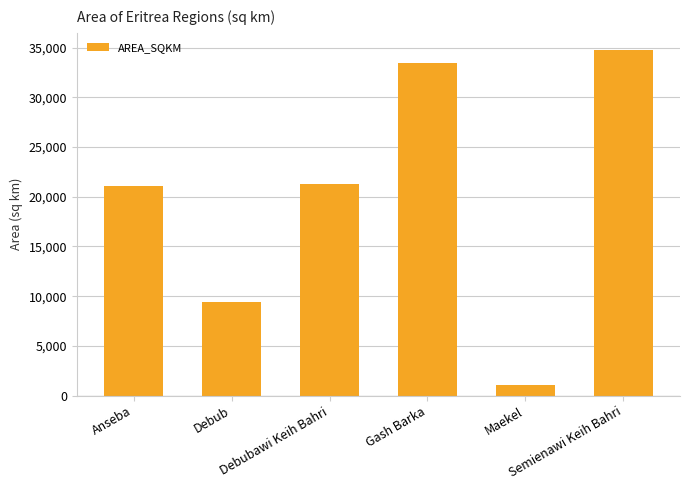

At which label is the value closest to 17894?

Anseba